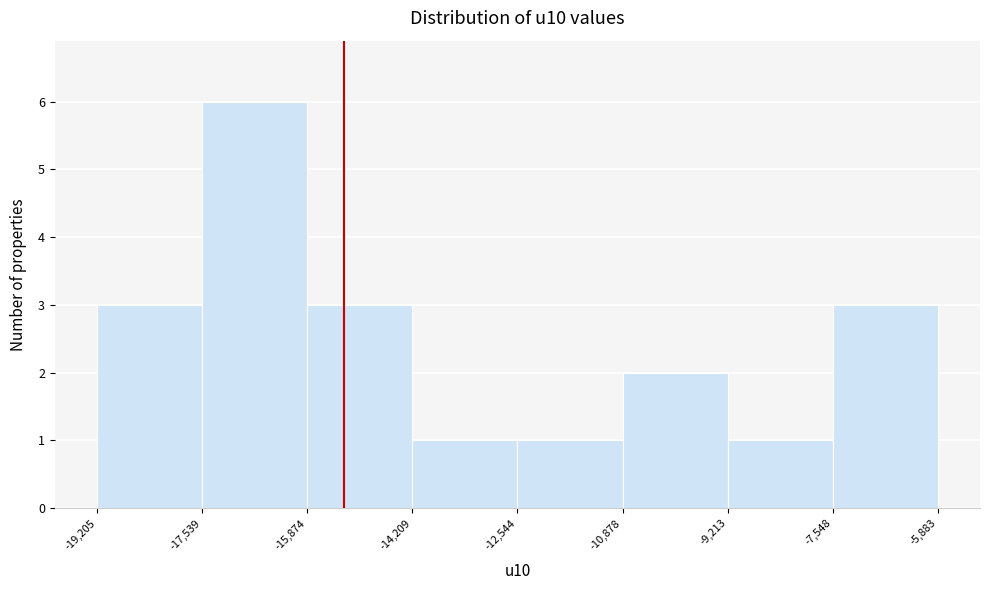

Reading left to right, transcribe this chart: for each bar, give the range it covers on the x-axis and its height. The values are not printed on the chart, so give them approximately, as read against the axis.

-19,205 to -17,539: 3
-17,539 to -15,874: 6
-15,874 to -14,209: 3
-14,209 to -12,544: 1
-12,544 to -10,878: 1
-10,878 to -9,213: 2
-9,213 to -7,548: 1
-7,548 to -5,883: 3